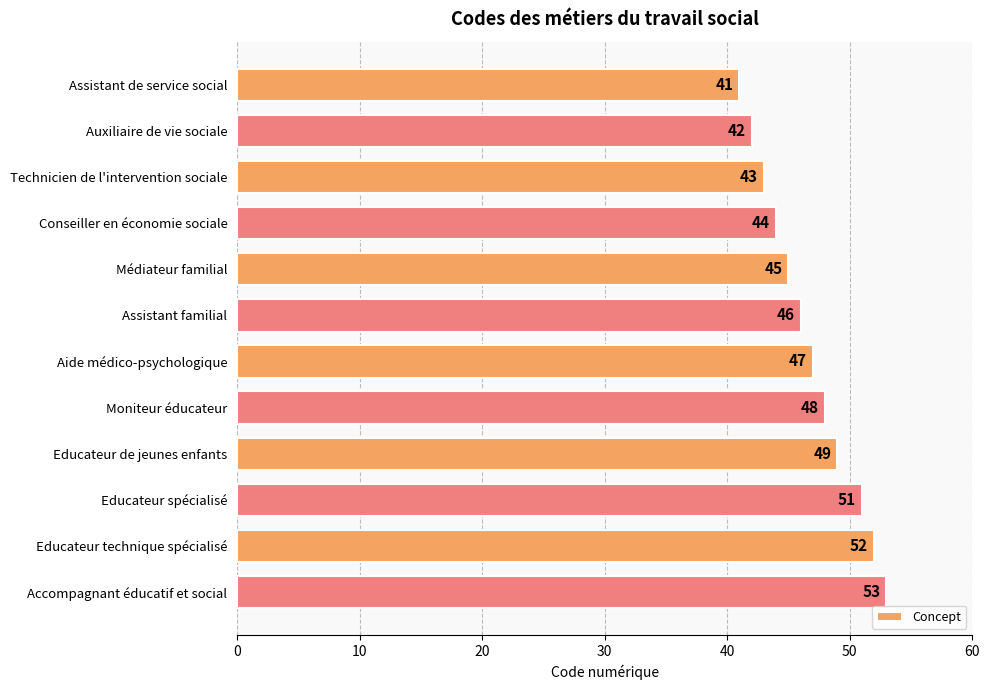

What position from the bottom is Assistant familial?

7